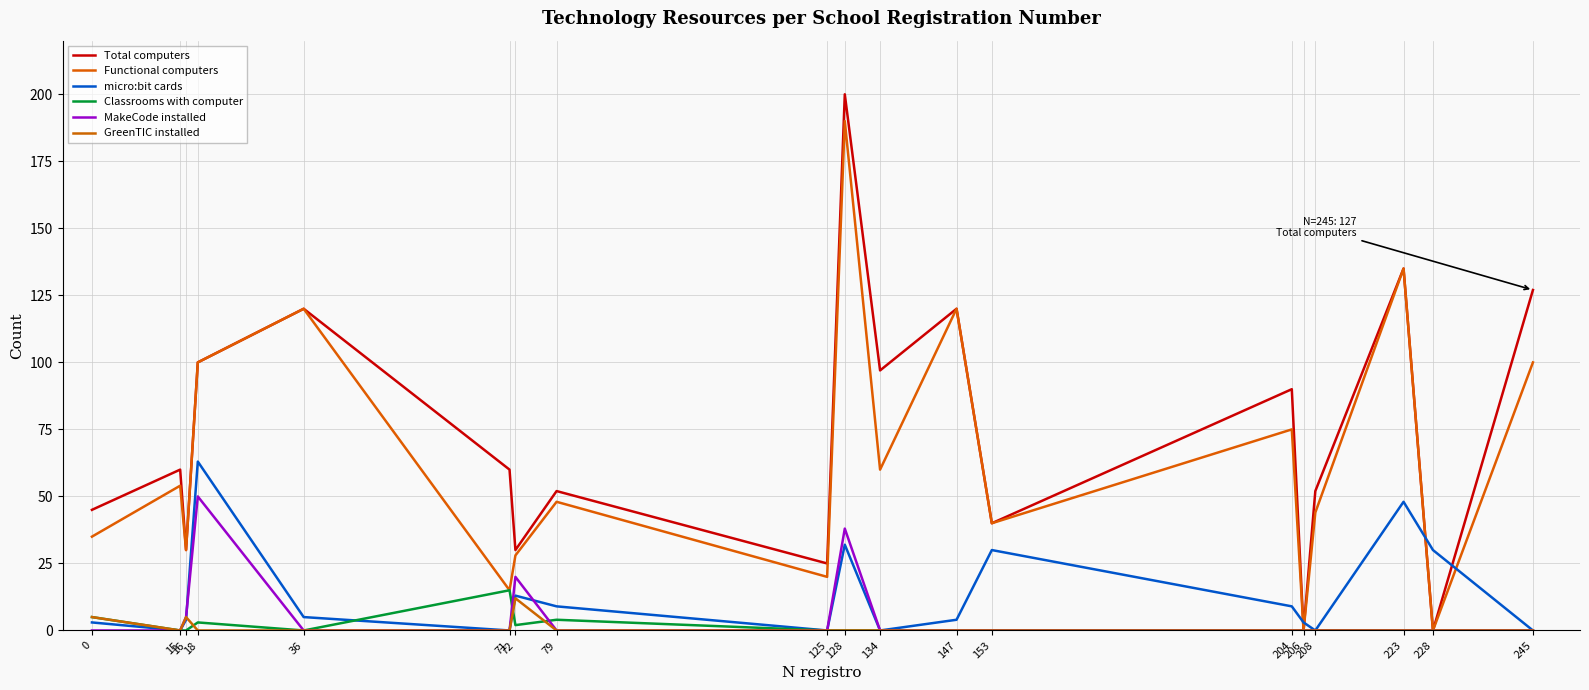

How many lines are shown in the chart?

6